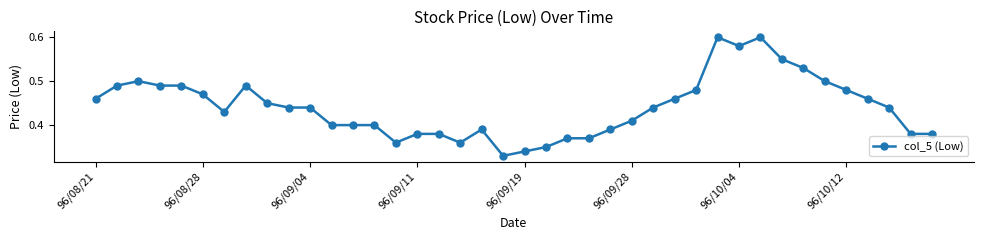

True or false: there are more than 1 points higher than both neighbors.

True